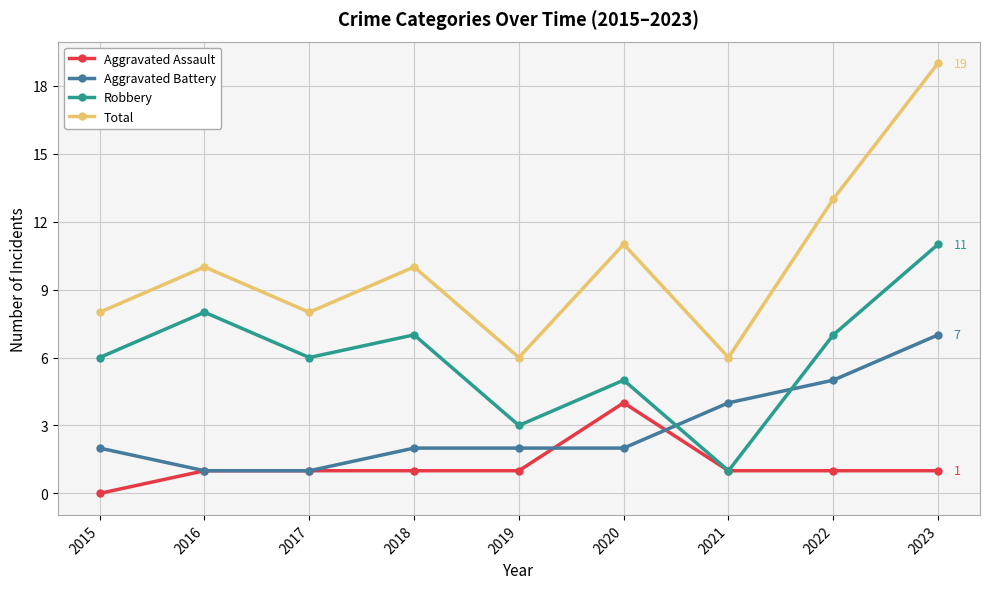

What is the sum of all Aggravated Assault values?

11